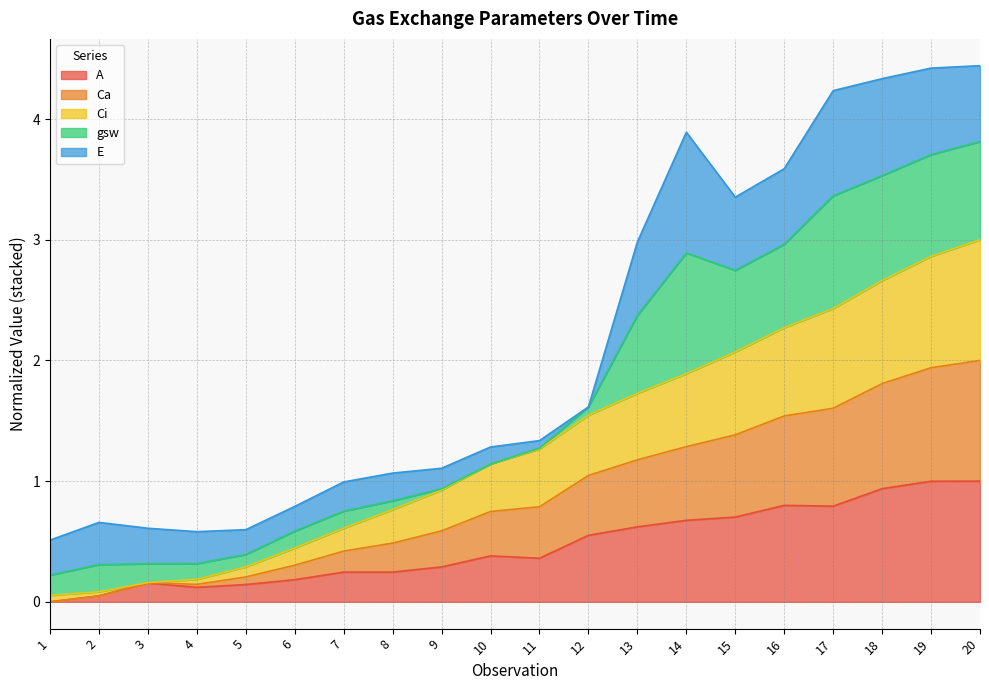

Rank the categories by A value from highest to lowest.

20, 19, 18, 16, 17, 15, 14, 13, 12, 10, 11, 9, 8, 7, 6, 3, 5, 4, 2, 1